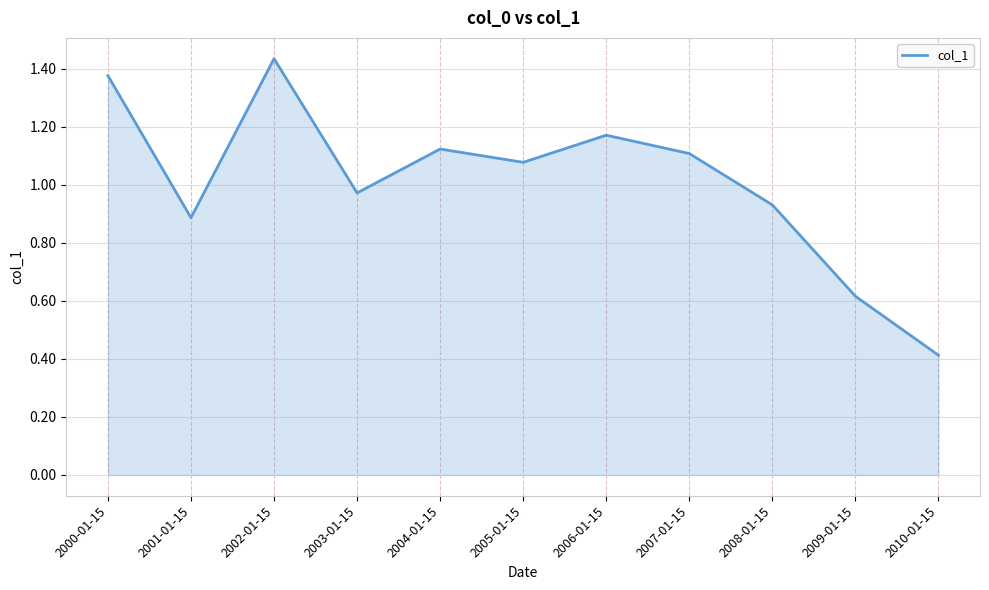

At which category does the chart reach its peak across all series?

2002-01-15